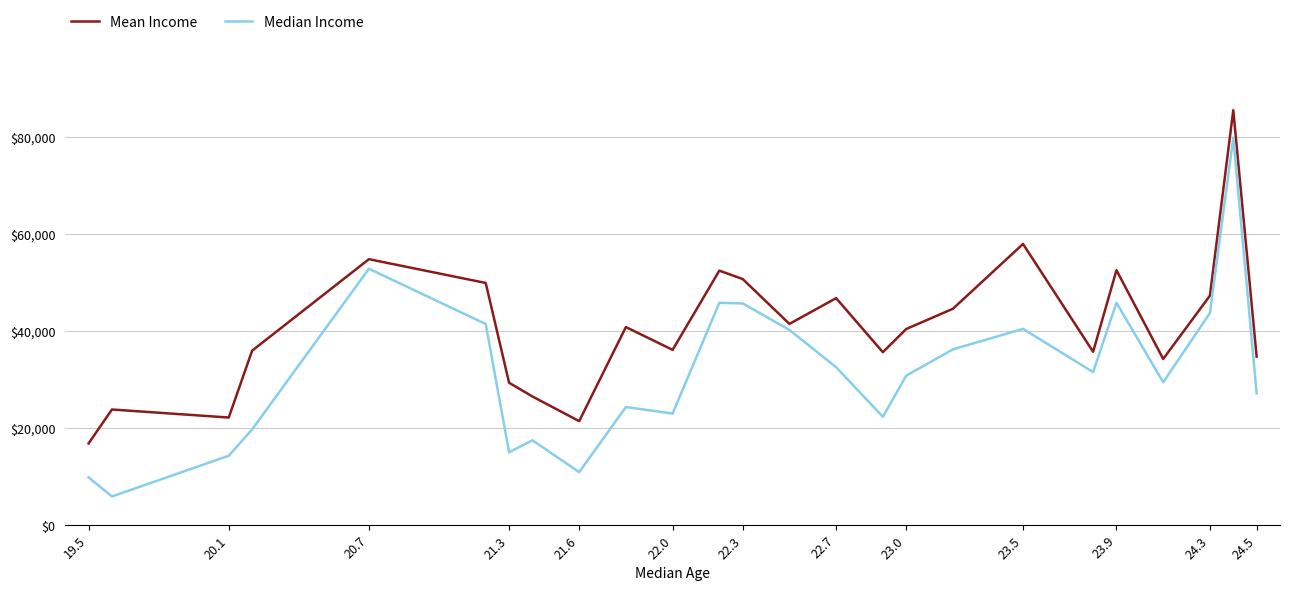

What is the highest value of the Mean Income series?

85511